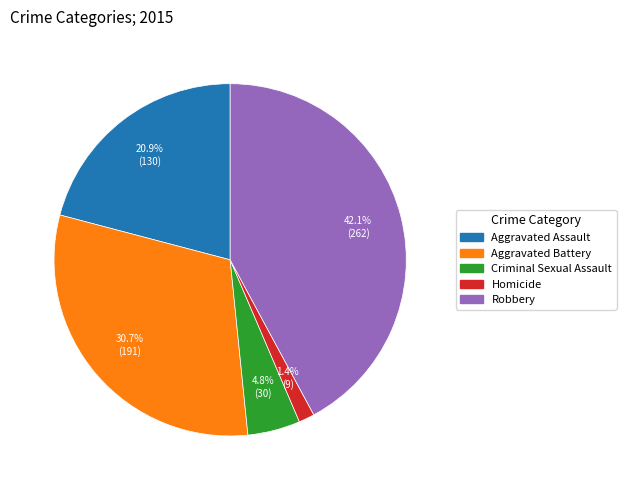

What percentage is the Aggravated Assault slice, to the nearest percent?

21%